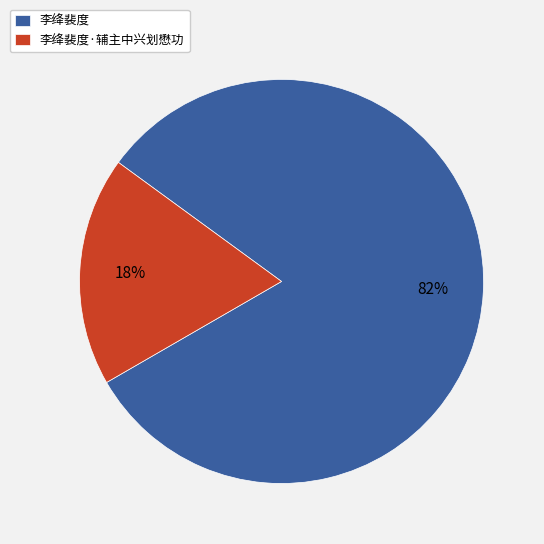

Is there a majority slice in this chart?

Yes